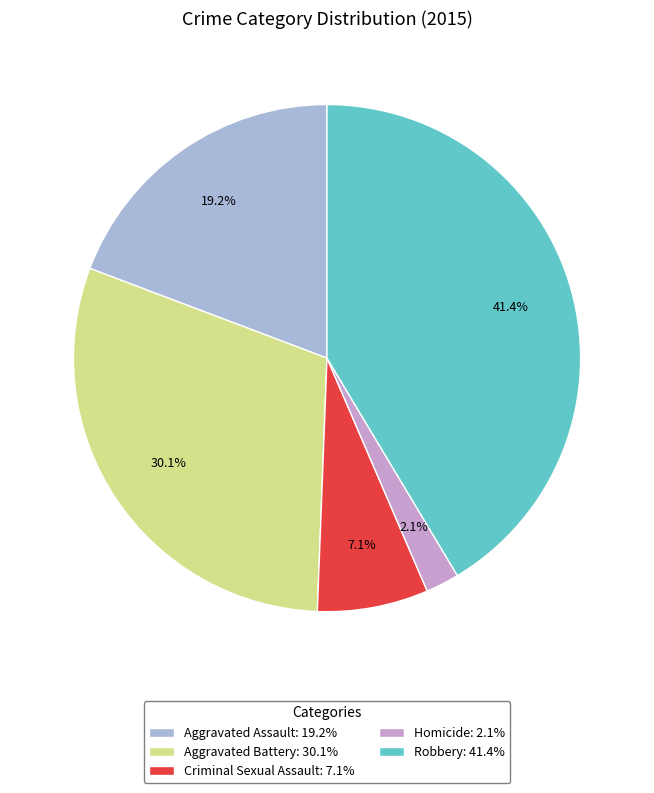

To the nearest percent, what portion does Robbery represent?

41%